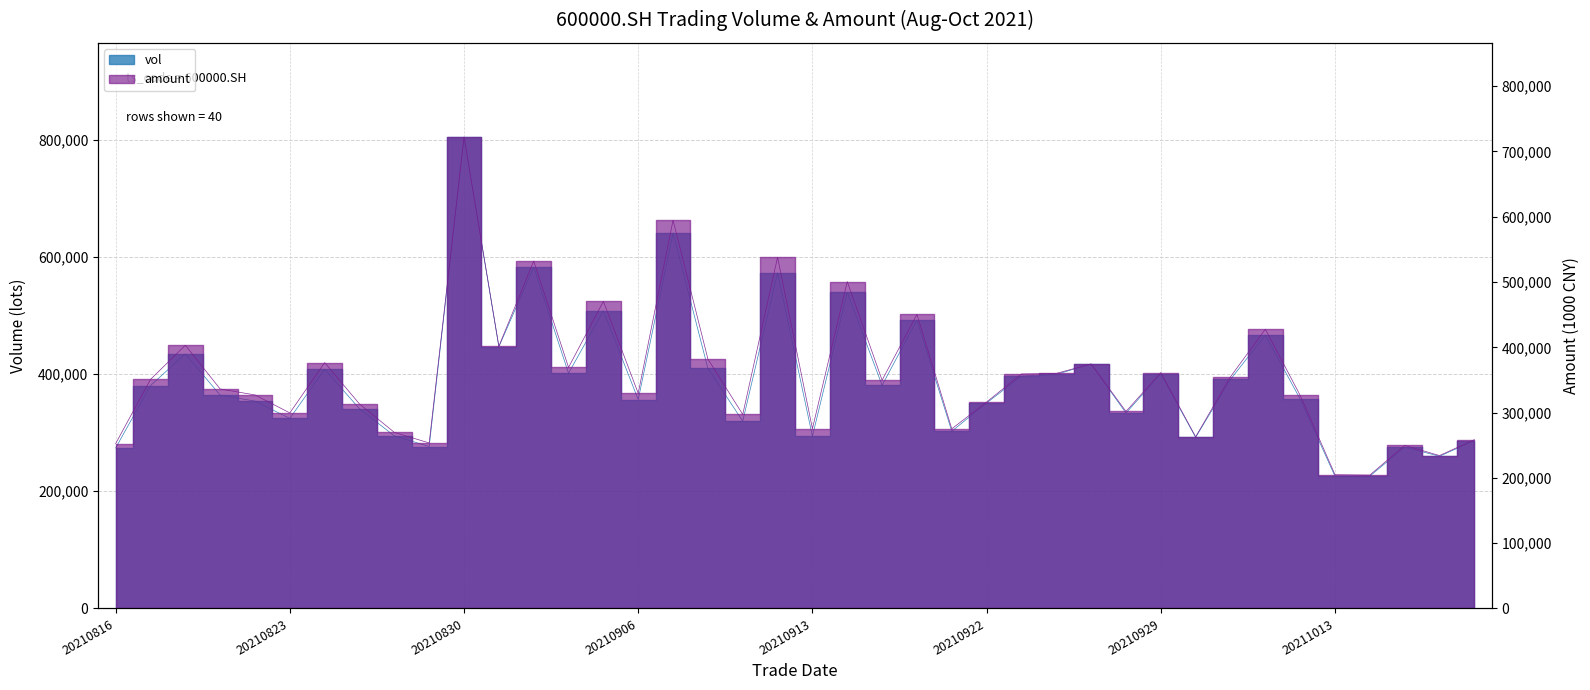

Reading left to right, extract all data points from this chart.

vol: 273695.1	380167.6	434247.5	363913.7	353743.9	324189.4	408159.7	340640.0	294391.5	276188.2	804102.8	446336.9	582113.1	401227.3	507815.9	356277.4	640517.9	409417.8	319513.5	572507.2	293733.1	539347.2	380647.7	491999.0	302335.3	350541.5	396399.7	399256.0	417083.5	333407.6	400082.7	291902.5	390805.6	466324.9	357257.5	225382.8	225846.1	275254.5	259647.0	286361.7
amount: 252450.2	350733.8	403158.9	336172.1	327037.5	299502.5	376573.4	313176.5	269638.0	253490.2	721952.8	401545.6	532088.4	369226.8	470394.0	329503.6	594700.2	382017.9	297127.0	537963.8	275283.5	500630.1	349607.3	450453.2	275167.6	316134.9	359242.4	360045.4	374465.1	301762.3	361288.9	262917.7	354870.7	427661.7	326390.6	204856.5	204329.6	249700.1	234209.6	258552.8